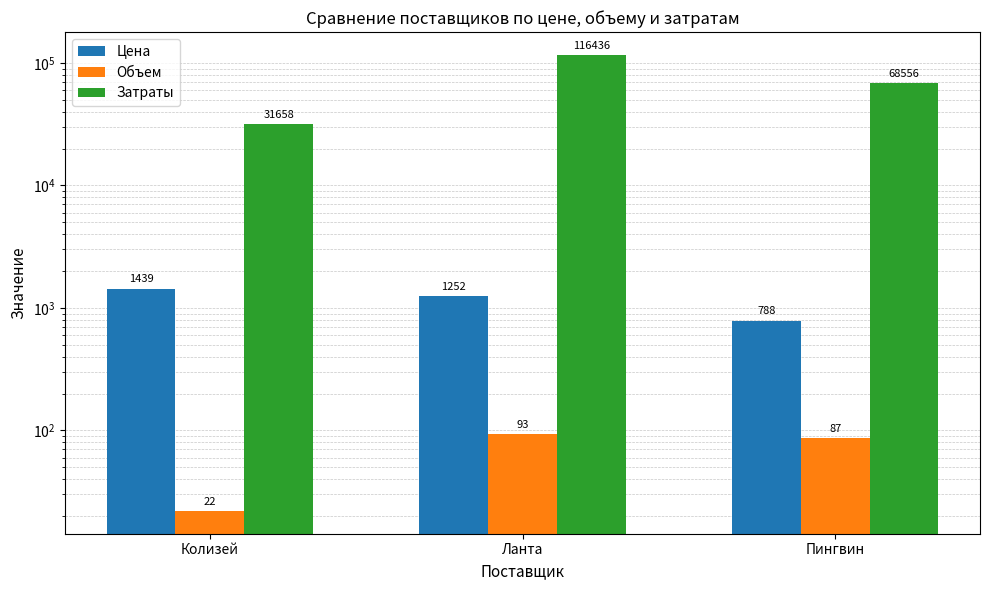

At which label does Цена first exceed 1252?

Колизей